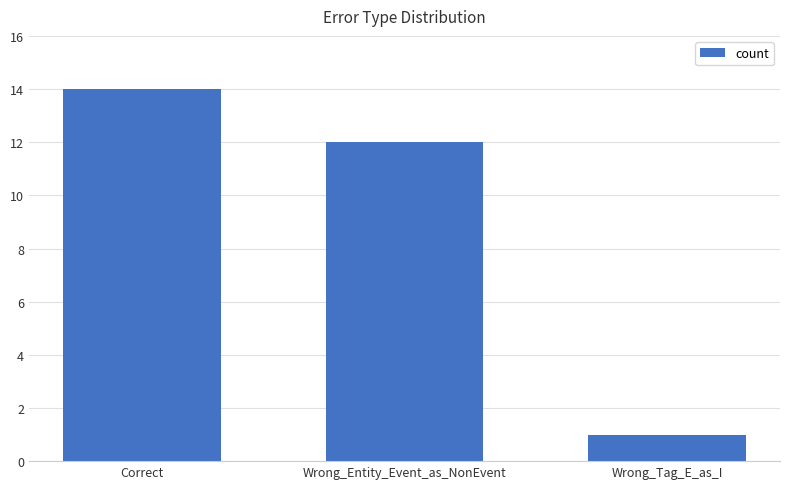

Reading left to right, extract all data points from this chart.

14	12	1